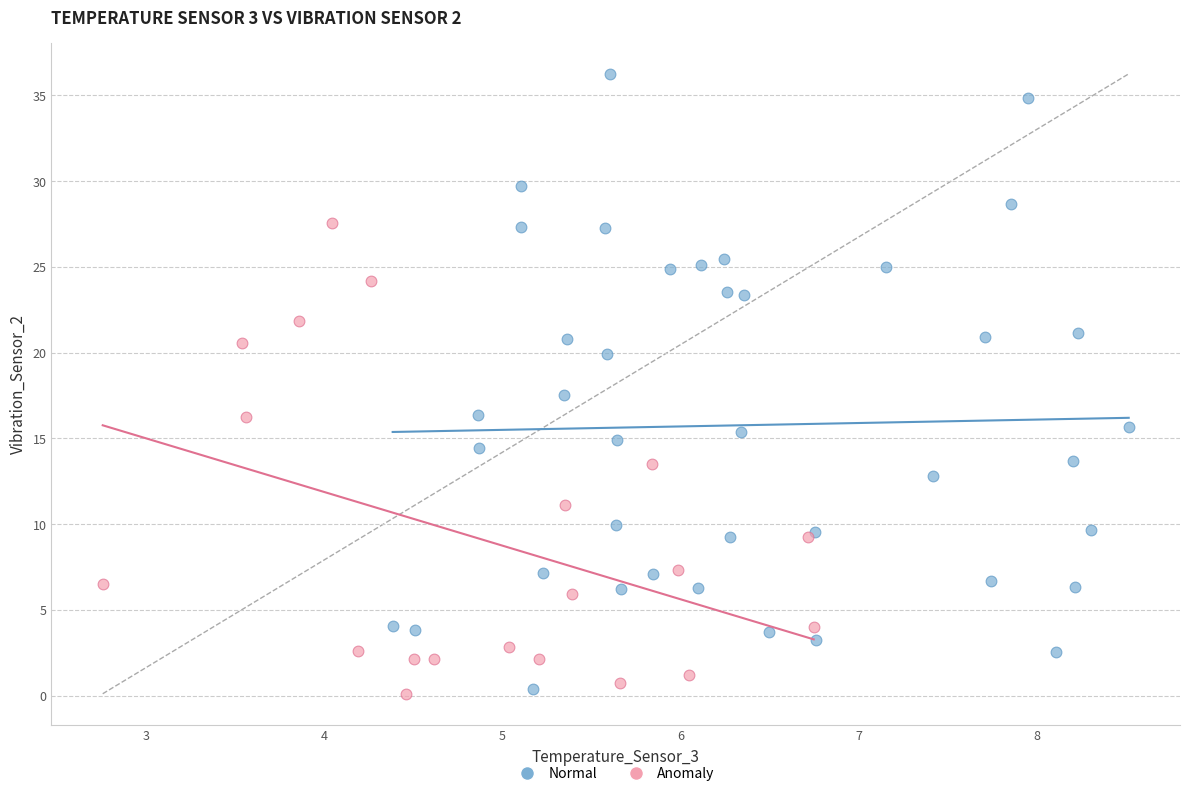

Which series has the widest spread of Y values?

Normal